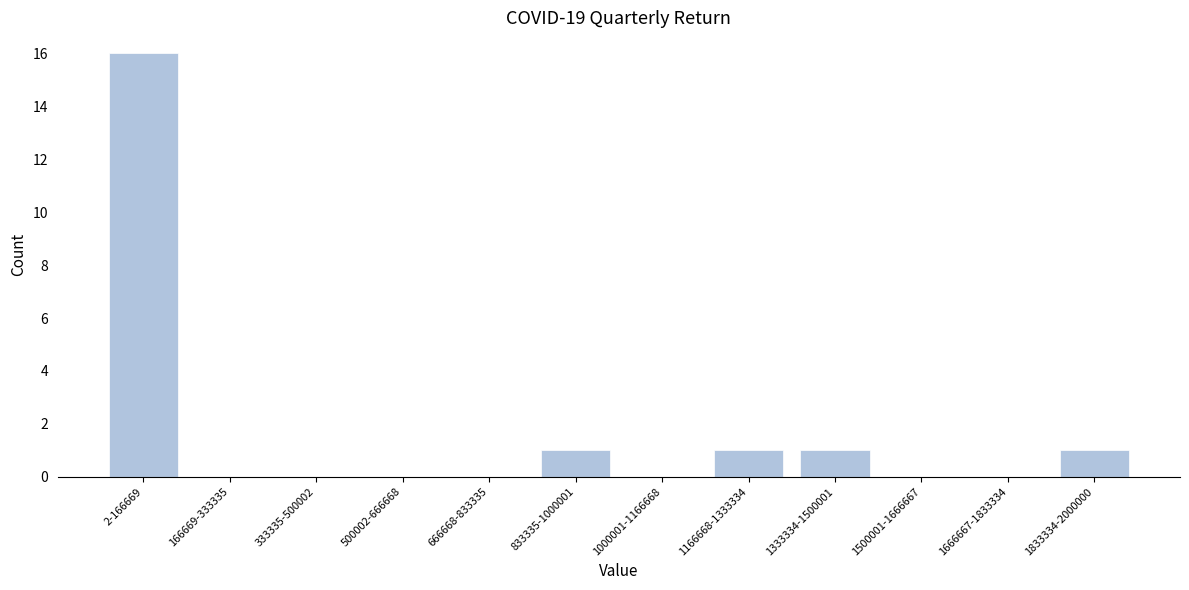

Reading left to right, list all the values displayed in this chart.

2-166669=16	166669-333335=0	333335-500002=0	500002-666668=0	666668-833335=0	833335-1000001=1	1000001-1166668=0	1166668-1333334=1	1333334-1500001=1	1500001-1666667=0	1666667-1833334=0	1833334-2000000=1